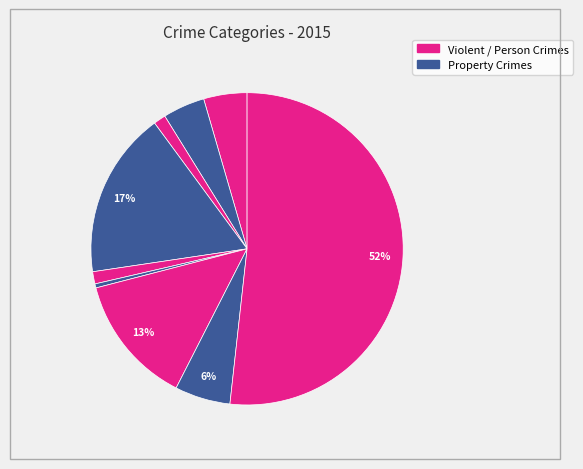

How many slices are in this pie chart?

9